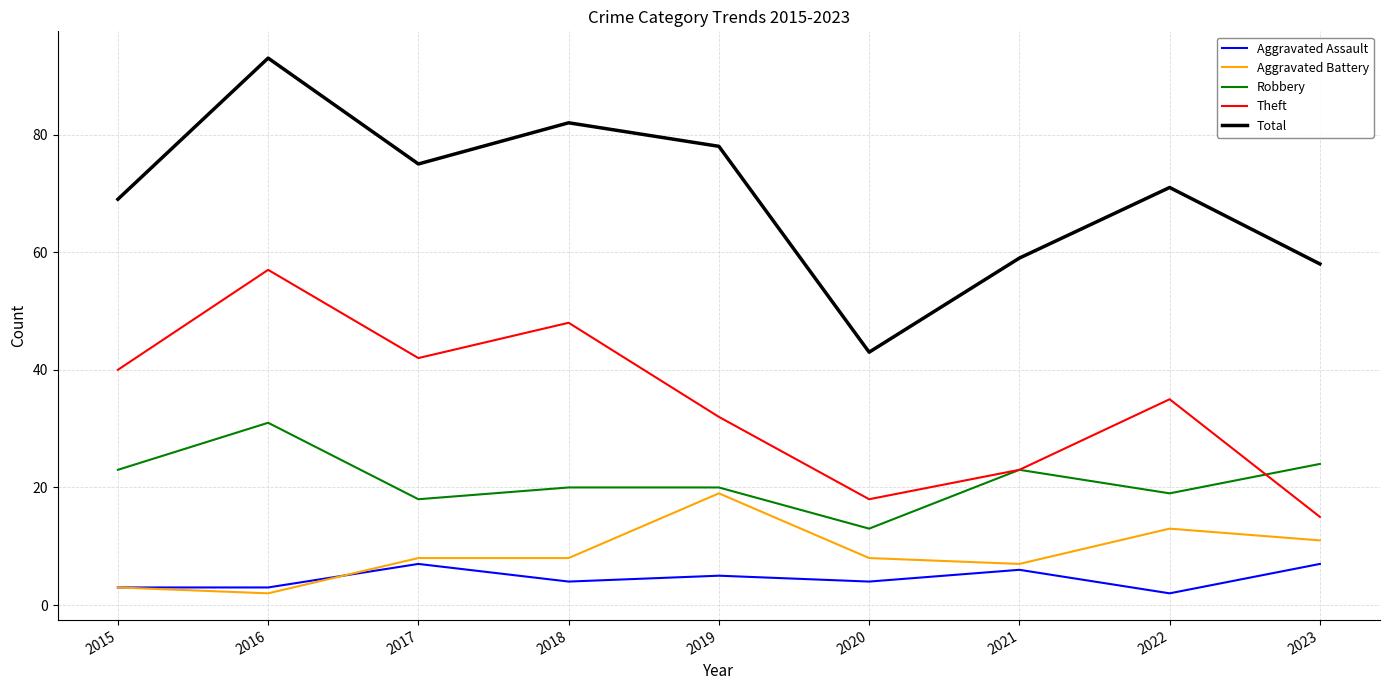

The value of Theft at 2019 is 32. True or false?

True